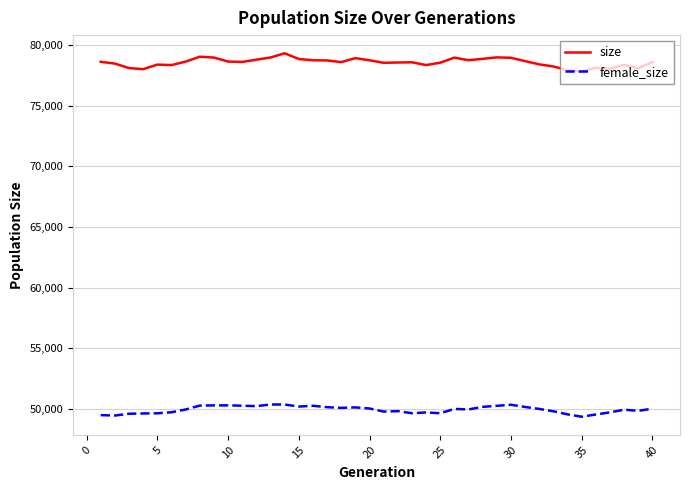

Which series has the largest total across all categories?

size